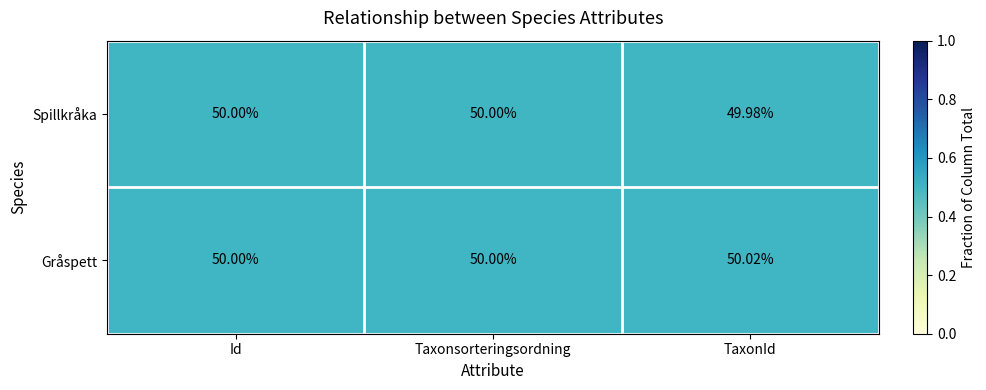

Which series has the largest total across all categories?

Gråspett